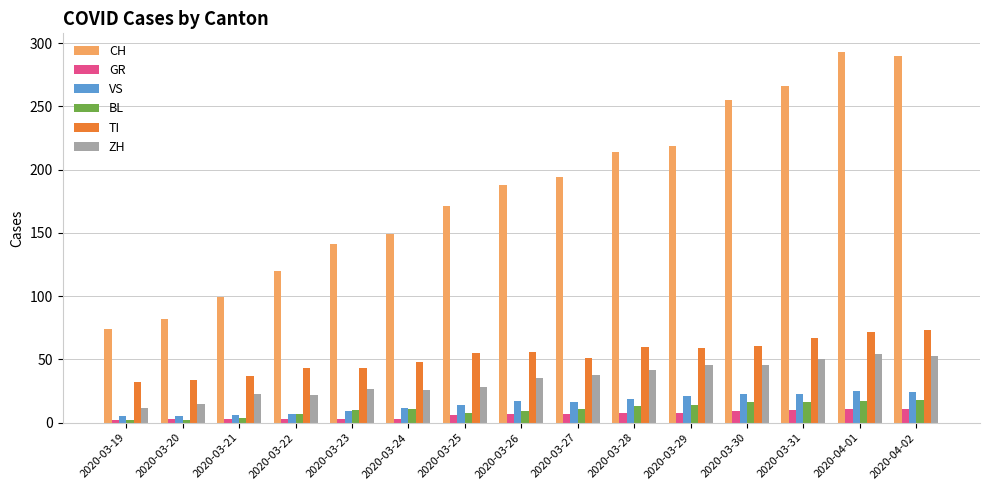

Are the bars horizontal?

No